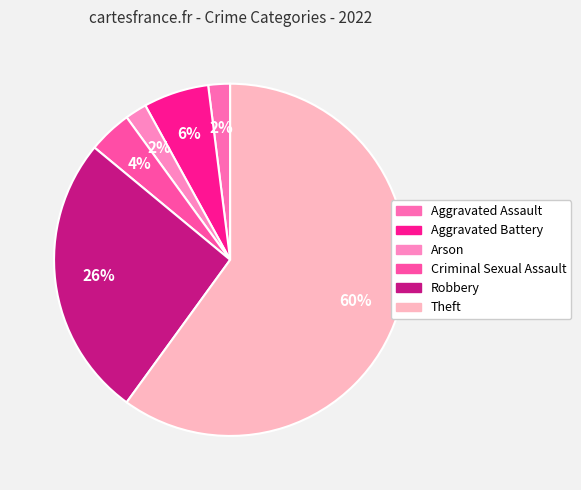

To the nearest percent, what is the difference between the largest and smallest slice percentages?

58%